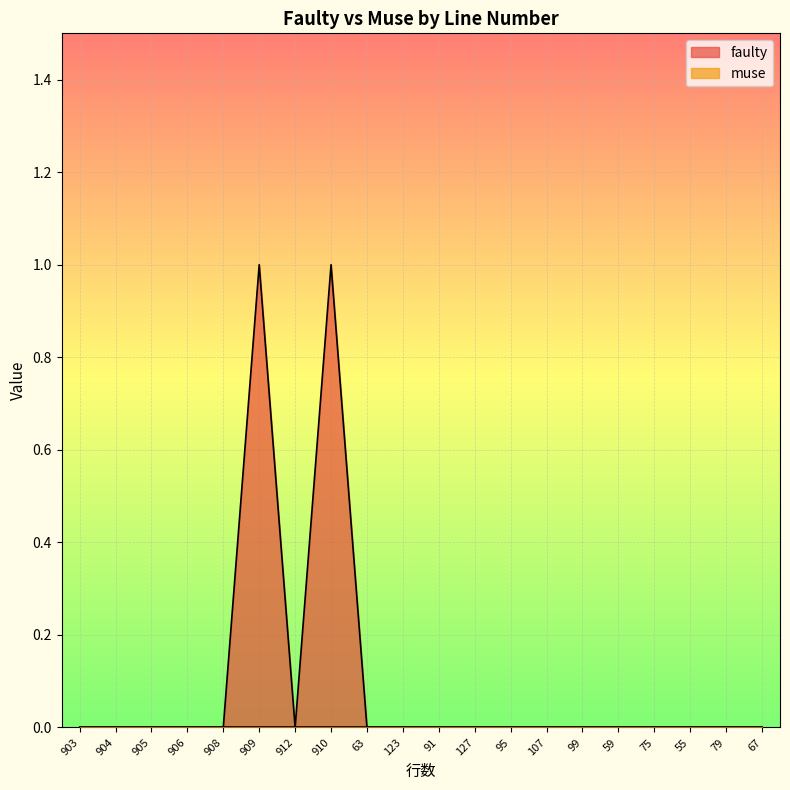

The value at 905 is 0. True or false?

False